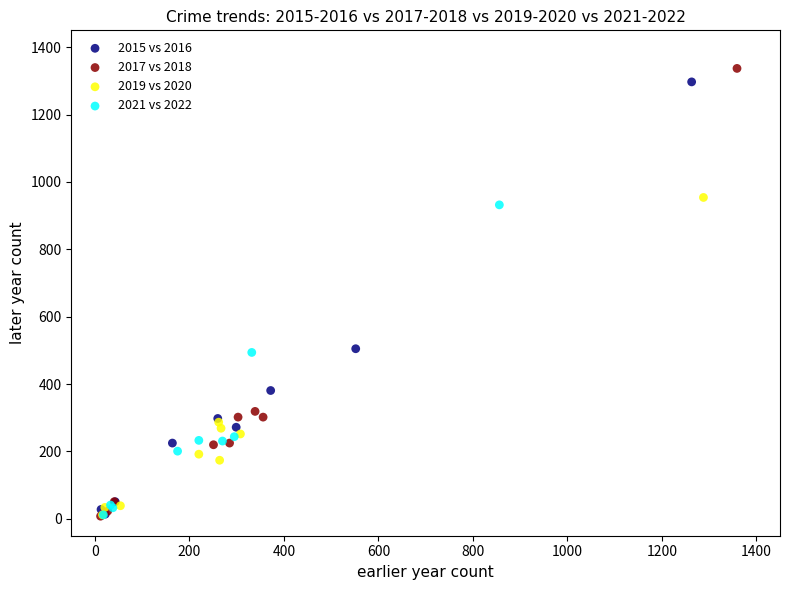

What are all the series names shown in the legend?

2015 vs 2016, 2017 vs 2018, 2019 vs 2020, 2021 vs 2022